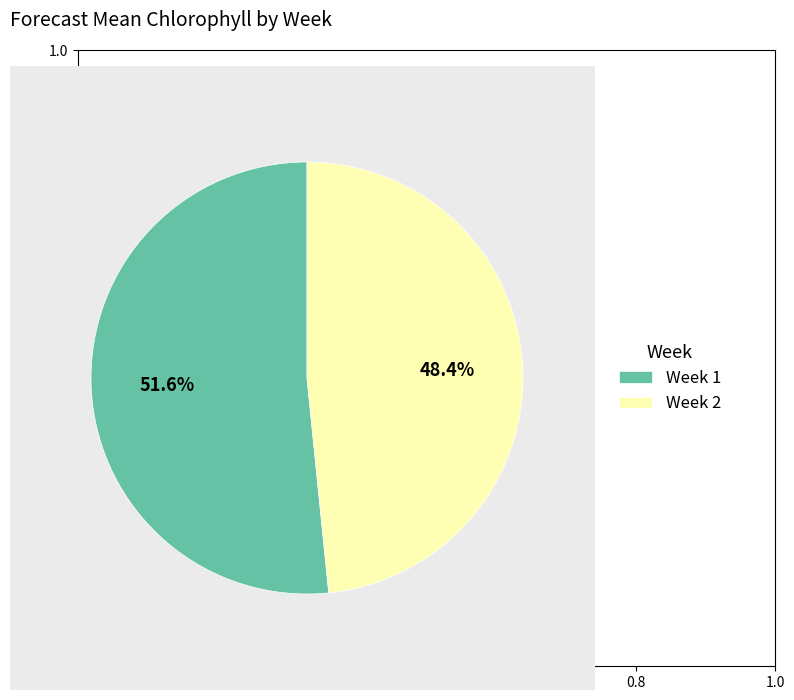

How many segments does this pie chart have?

2